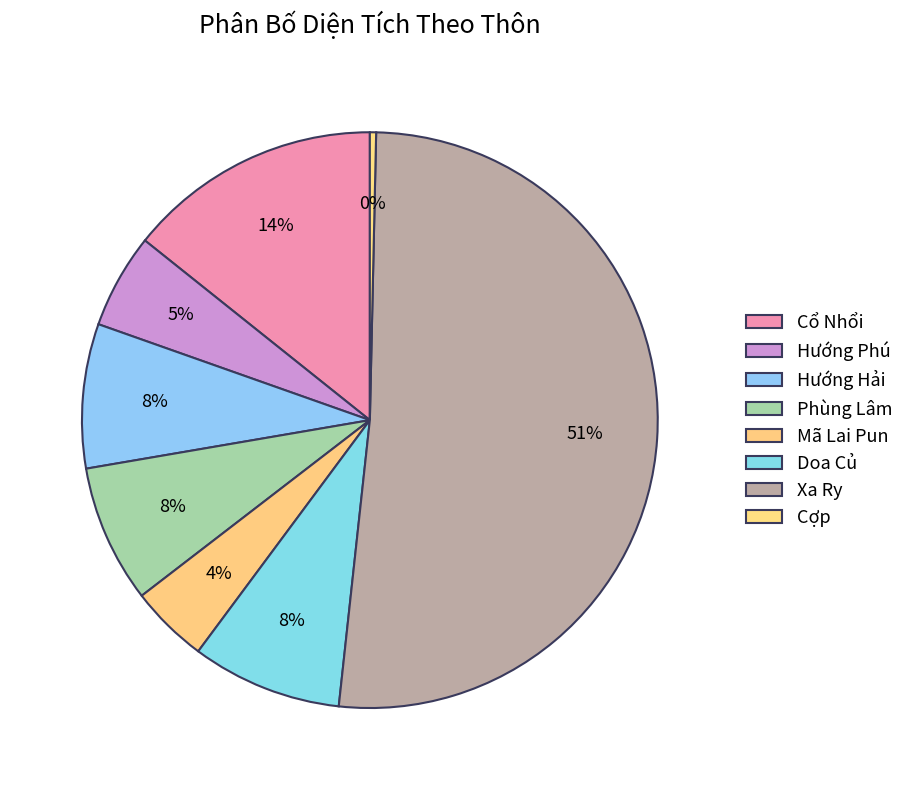

Is it true that Mã Lai Pun is 4% of the pie?

True